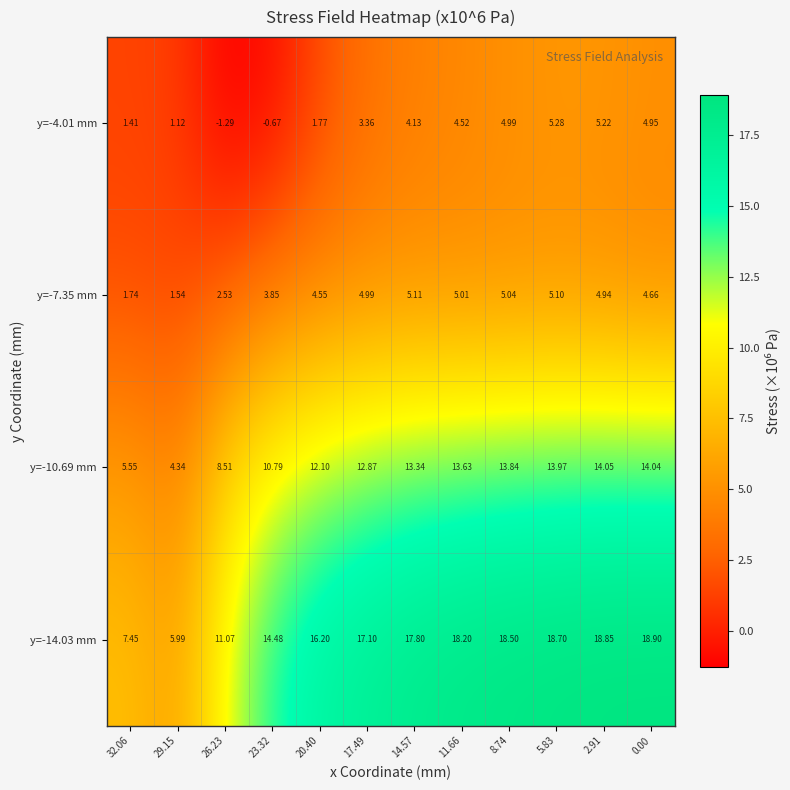

Is the value of y=-10.69 mm at 5.83 greater than the value of y=-4.01 mm at 32.06?

Yes